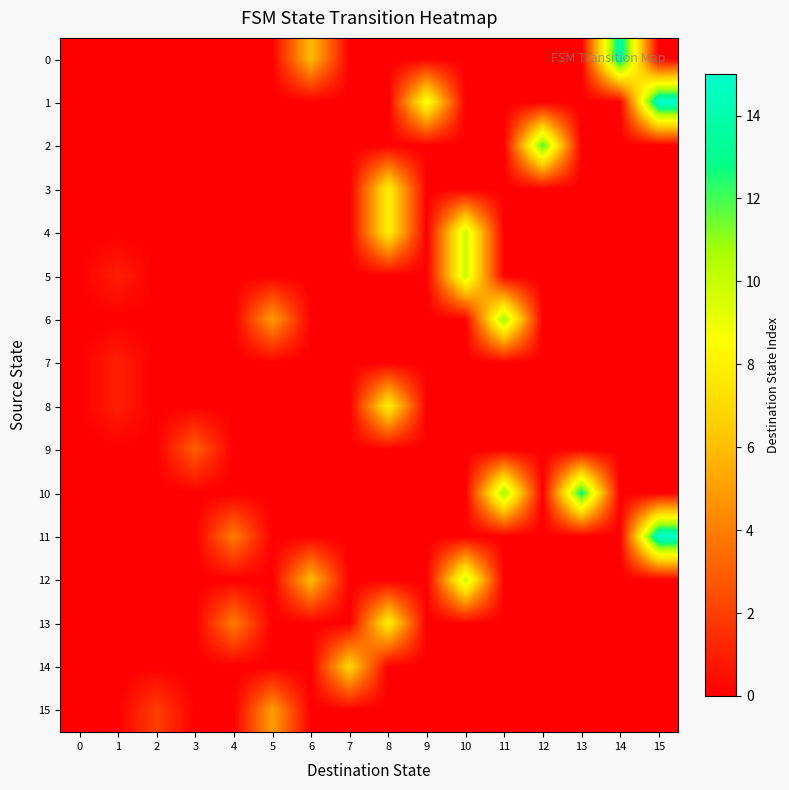

Reading left to right, transcribe all the data shown in this chart.

0: 0=0	1=0	2=0	3=0	4=0	5=0	6=6	7=0	8=0	9=0	10=0	11=0	12=0	13=0	14=14	15=0
1: 0=0	1=0	2=0	3=0	4=0	5=0	6=0	7=0	8=0	9=9	10=0	11=0	12=0	13=0	14=0	15=15
2: 0=0	1=0	2=0	3=0	4=0	5=0	6=0	7=0	8=0	9=0	10=0	11=0	12=12	13=0	14=0	15=0
3: 0=0	1=0	2=0	3=0	4=0	5=0	6=0	7=0	8=8	9=0	10=0	11=0	12=0	13=0	14=0	15=0
4: 0=0	1=0	2=0	3=0	4=0	5=0	6=0	7=0	8=8	9=0	10=10	11=0	12=0	13=0	14=0	15=0
5: 0=0	1=1	2=0	3=0	4=0	5=0	6=0	7=0	8=0	9=0	10=10	11=0	12=0	13=0	14=0	15=0
6: 0=0	1=0	2=0	3=0	4=0	5=5	6=0	7=0	8=0	9=0	10=0	11=11	12=0	13=0	14=0	15=0
7: 0=0	1=1	2=0	3=0	4=0	5=0	6=0	7=0	8=0	9=0	10=0	11=0	12=0	13=0	14=0	15=0
8: 0=0	1=1	2=0	3=0	4=0	5=0	6=0	7=0	8=8	9=0	10=0	11=0	12=0	13=0	14=0	15=0
9: 0=0	1=0	2=0	3=3	4=0	5=0	6=0	7=0	8=0	9=0	10=0	11=0	12=0	13=0	14=0	15=0
10: 0=0	1=0	2=0	3=0	4=0	5=0	6=0	7=0	8=0	9=0	10=0	11=11	12=0	13=13	14=0	15=0
11: 0=0	1=0	2=0	3=0	4=4	5=0	6=0	7=0	8=0	9=0	10=0	11=0	12=0	13=0	14=0	15=15
12: 0=0	1=0	2=0	3=0	4=0	5=0	6=6	7=0	8=0	9=0	10=10	11=0	12=0	13=0	14=0	15=0
13: 0=0	1=0	2=0	3=0	4=4	5=0	6=0	7=0	8=8	9=0	10=0	11=0	12=0	13=0	14=0	15=0
14: 0=0	1=0	2=0	3=0	4=0	5=0	6=0	7=7	8=0	9=0	10=0	11=0	12=0	13=0	14=0	15=0
15: 0=0	1=0	2=2	3=0	4=0	5=5	6=0	7=0	8=0	9=0	10=0	11=0	12=0	13=0	14=0	15=0